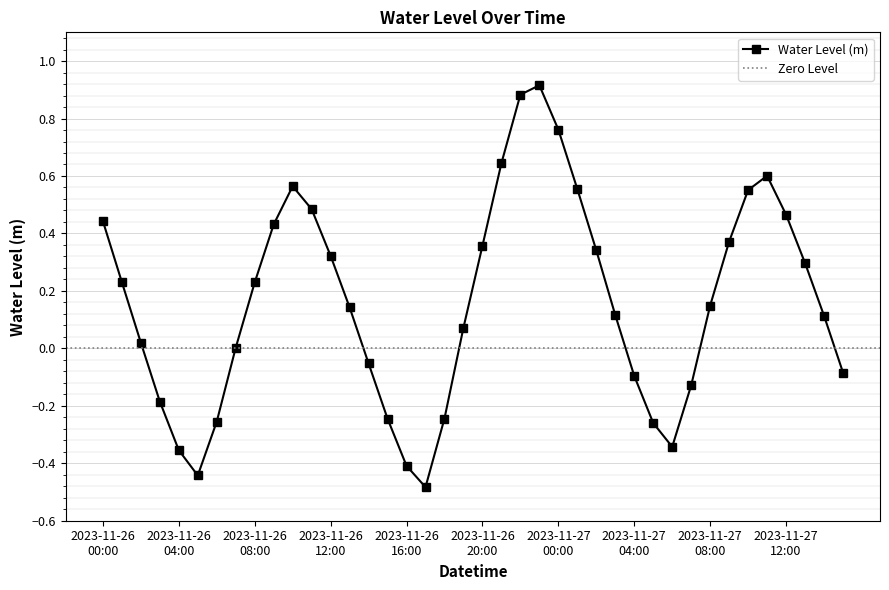

How many interior local valleys (lower than both neighbors) does the data have?

3